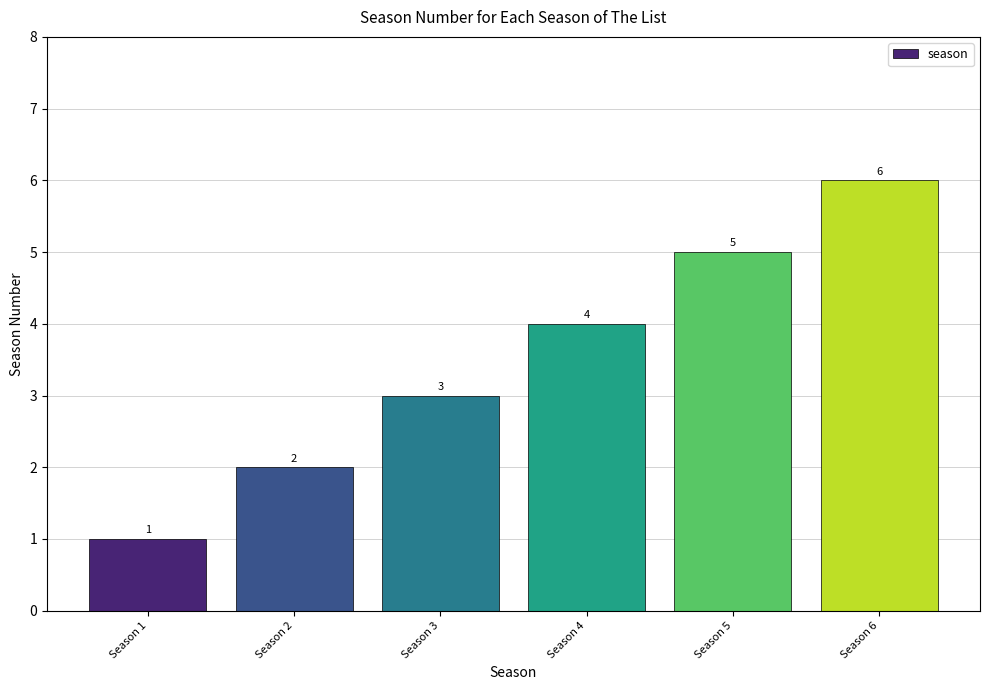

List the labels in order of value, largest first.

Season 6, Season 5, Season 4, Season 3, Season 2, Season 1